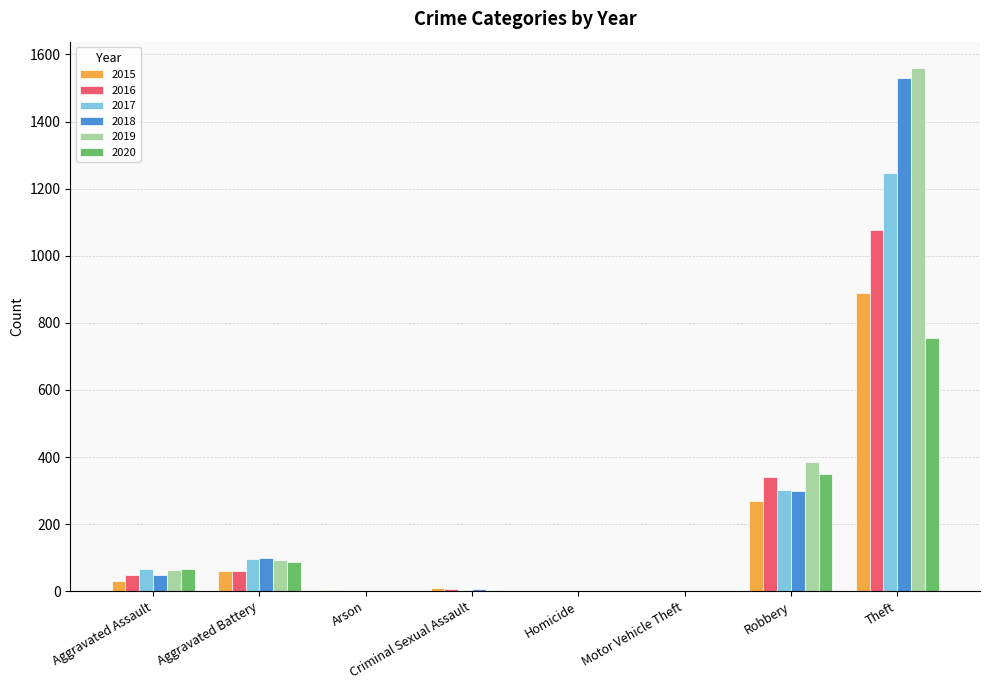

What is the sum of all 2020 values?

1262